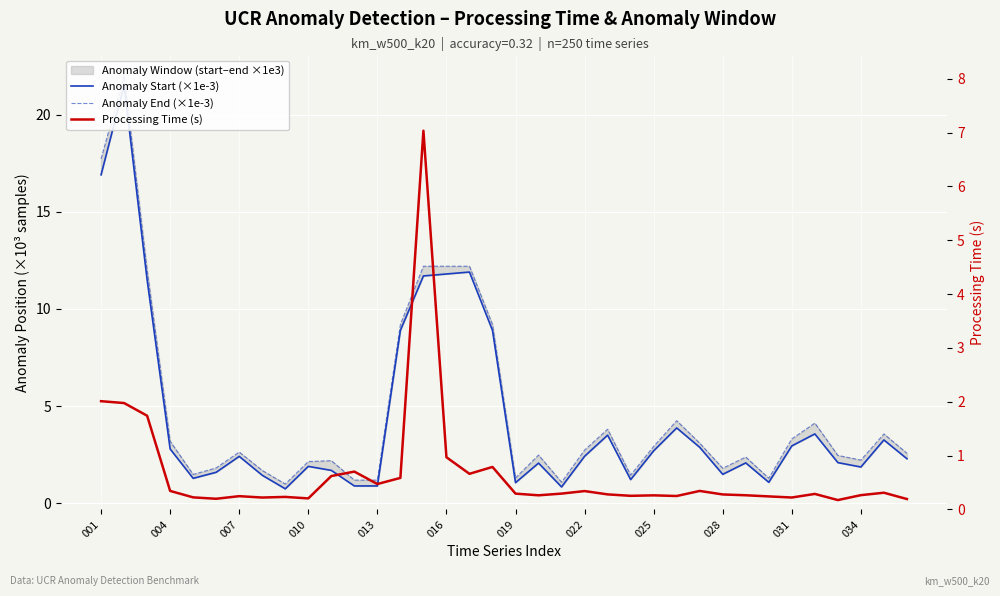

How many values in the Anomaly End (×1e-3) series are below 2?

11